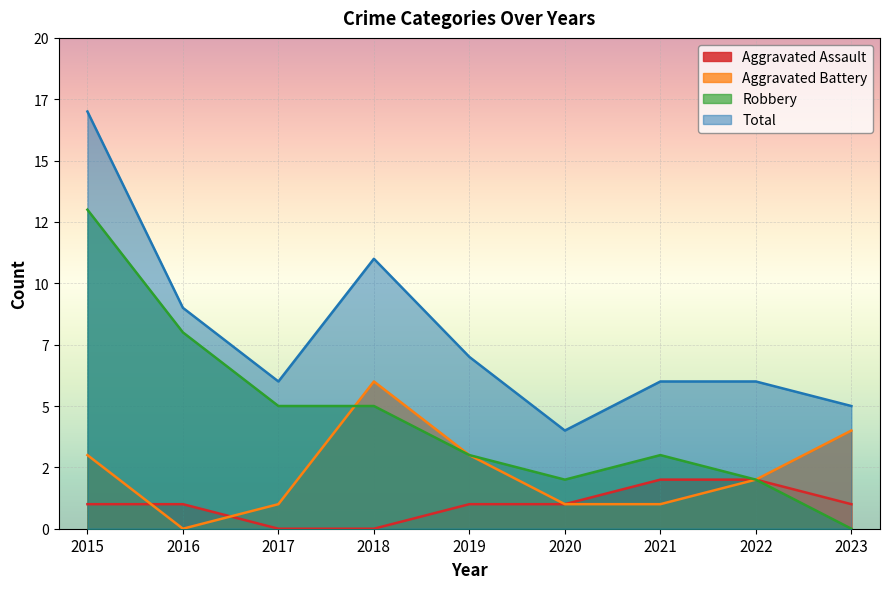

The value of Aggravated Battery at 2015 is 1. True or false?

False